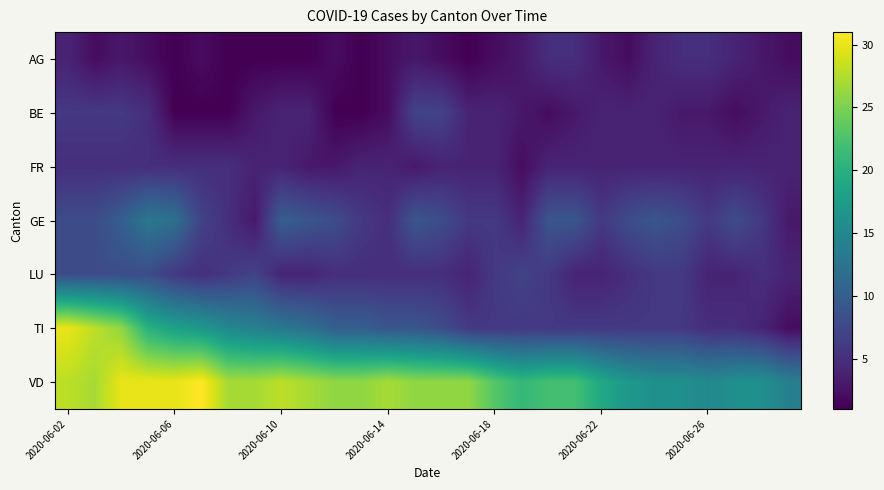

Rank the series by their maximum value, from lowest to highest.

AG, FR, BE, LU, GE, TI, VD